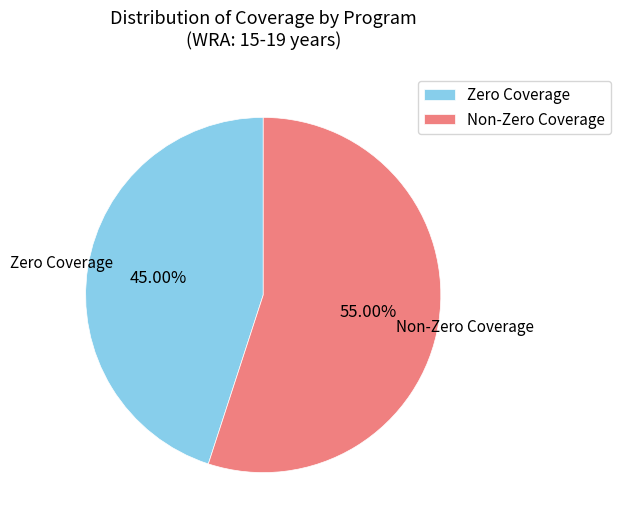

Which slice is the largest?

Non-Zero Coverage